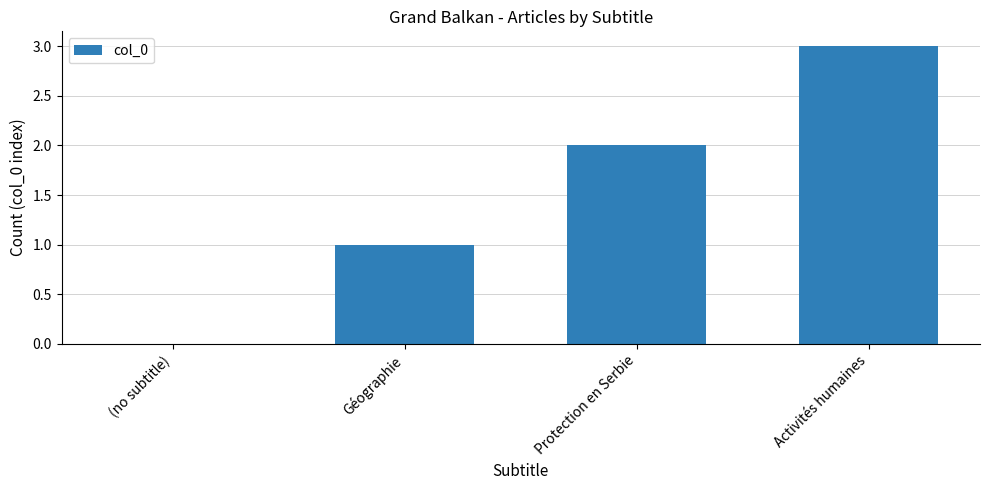

At which category does the chart reach its peak across all series?

Activités humaines